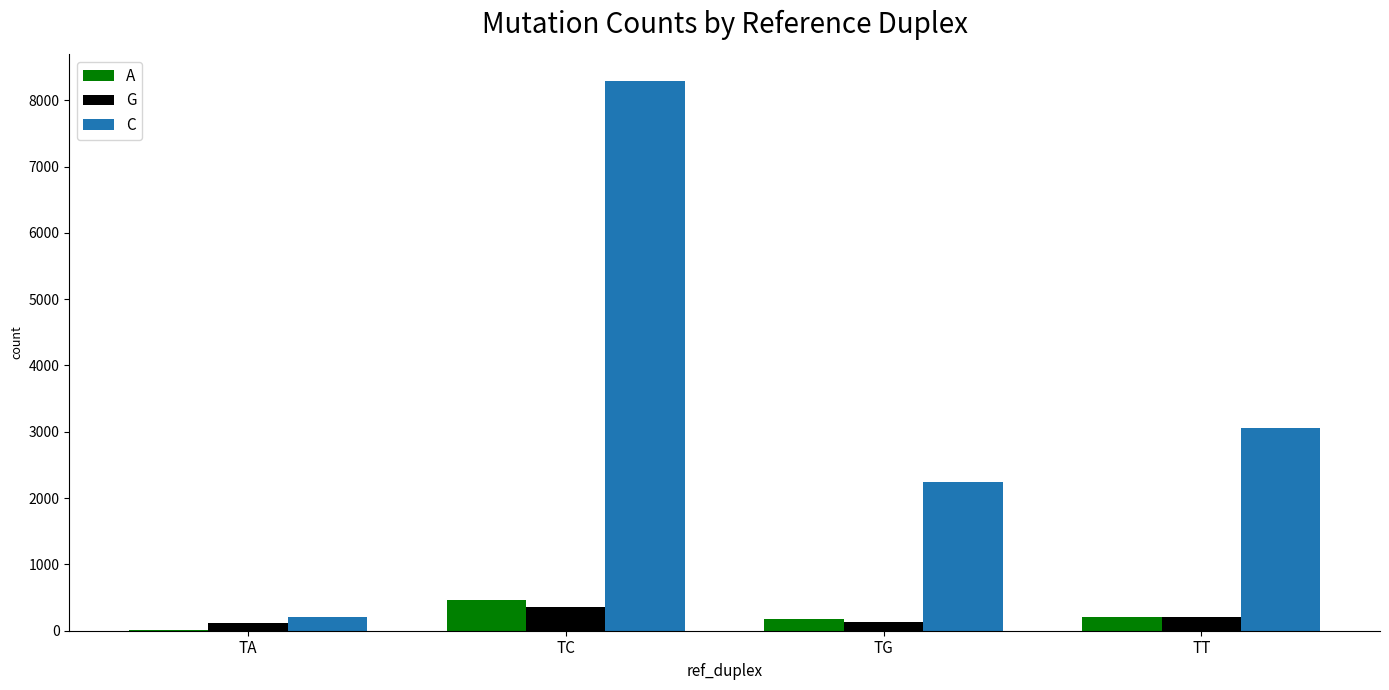

Which label corresponds to the largest value in the chart?

TC